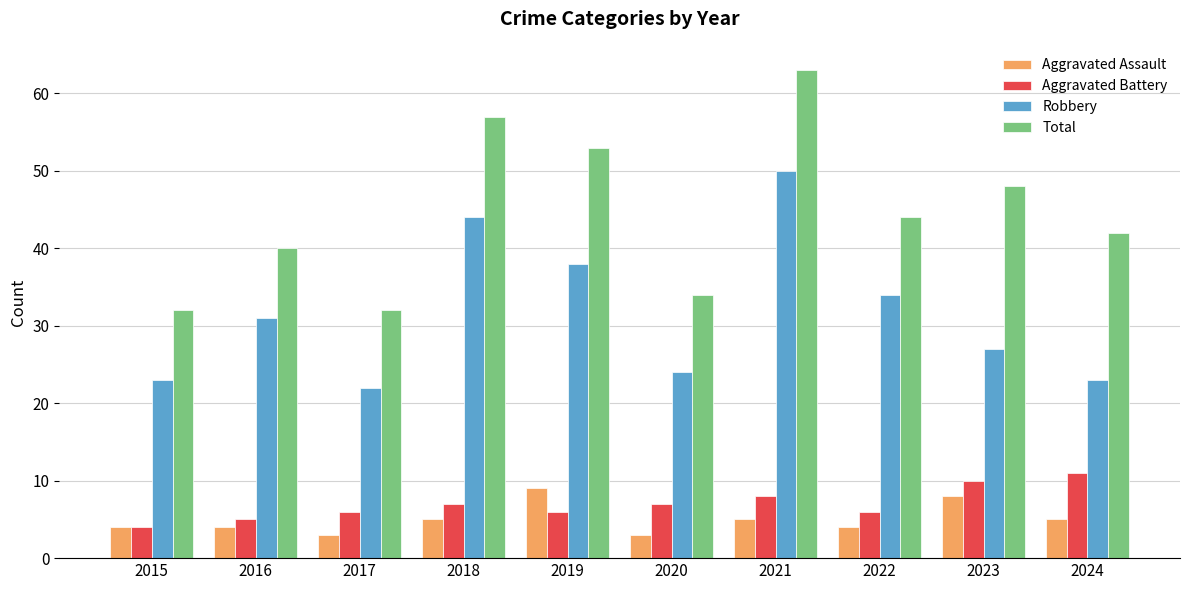

Which series has the largest total across all categories?

Total